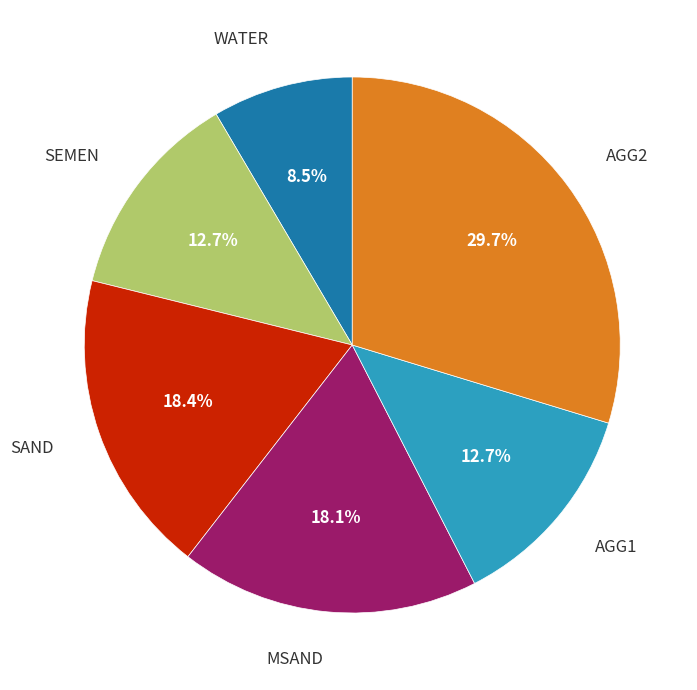

Does any single category account for the majority?

No